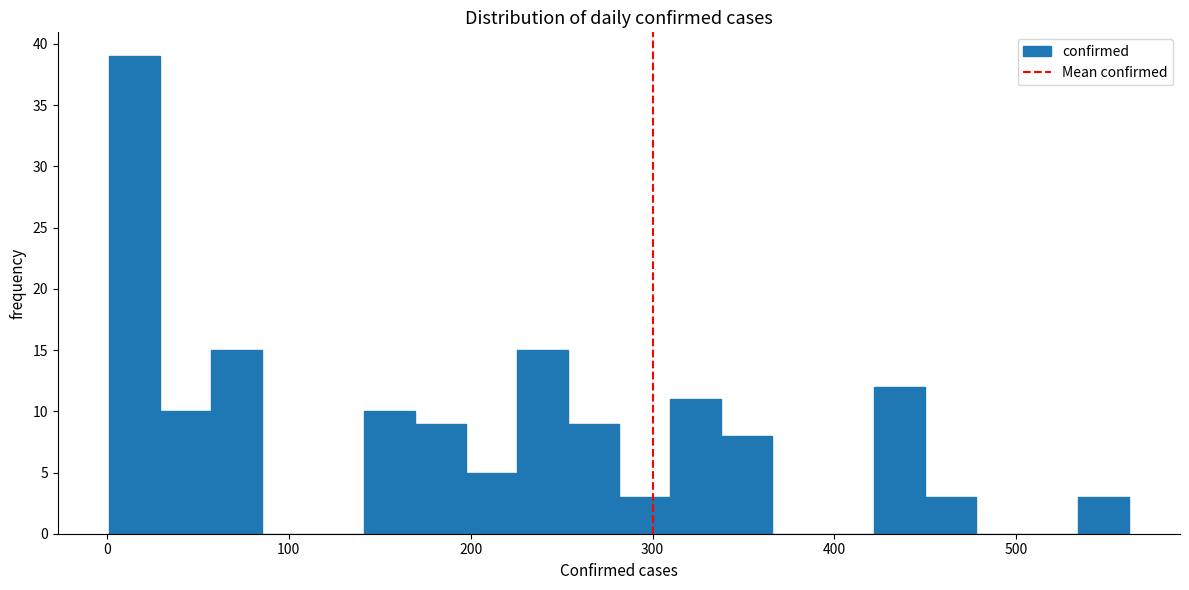

Read against the x-axis, roughly where is the centre of the tallest bar?

20